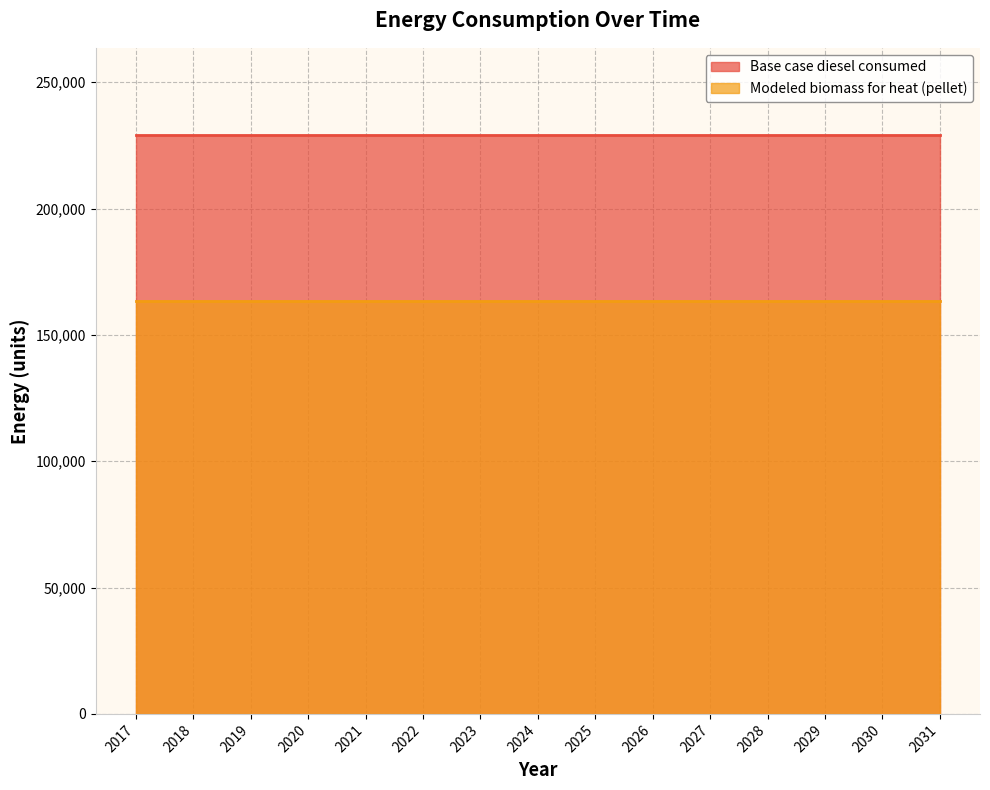

Which series has the largest range (max minus min)?

Base case diesel consumed